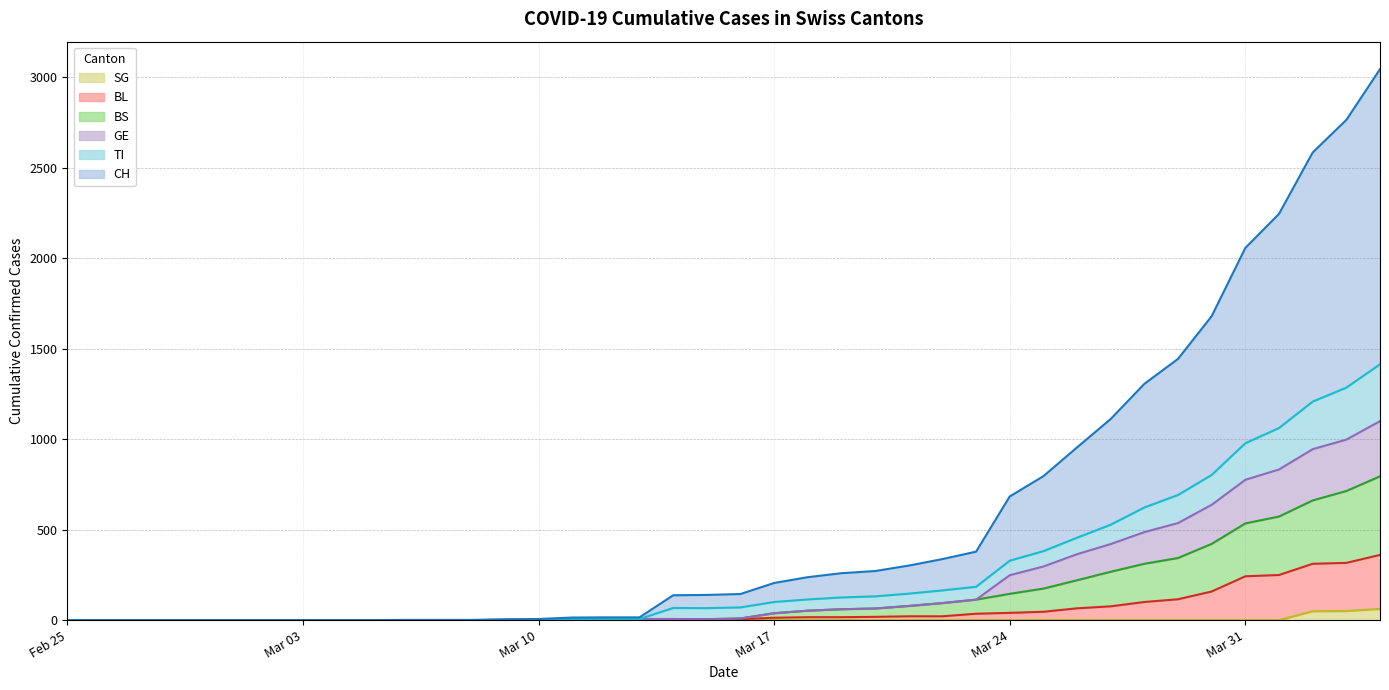

Is it true that GE equals 527 at 2020-04-01?

False